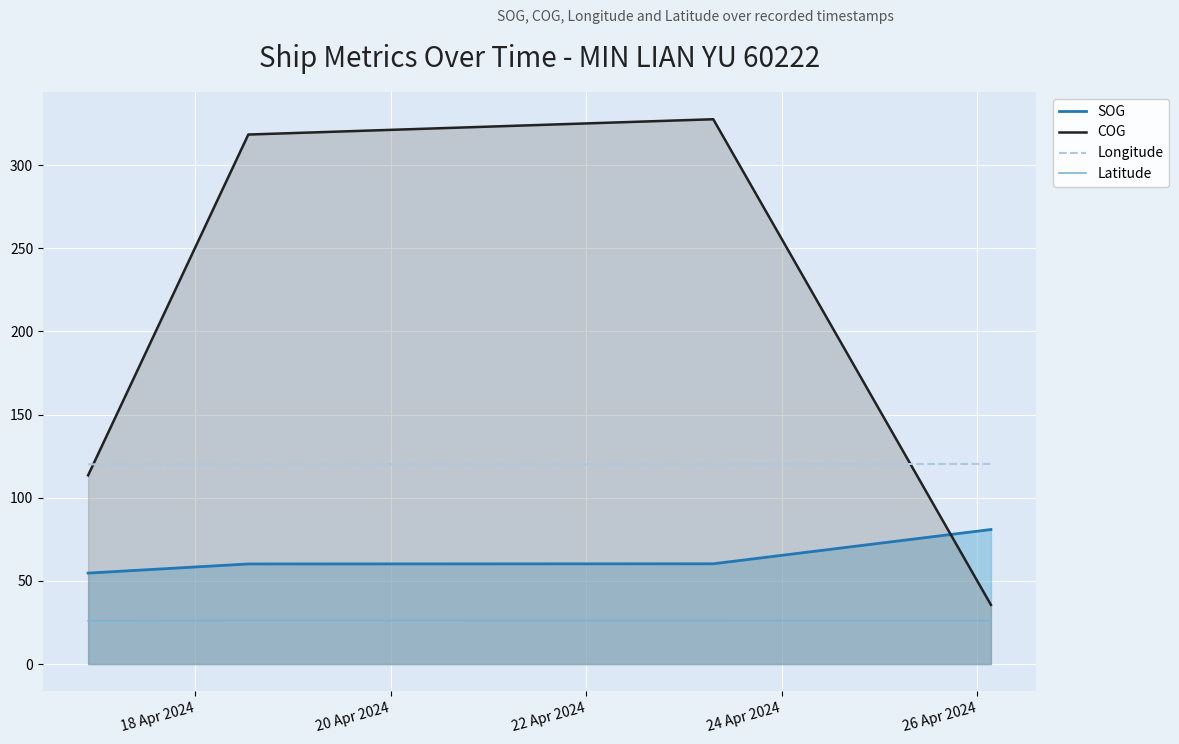

What is the difference between the highest and lowest values at 20 Apr 2024?

292.1